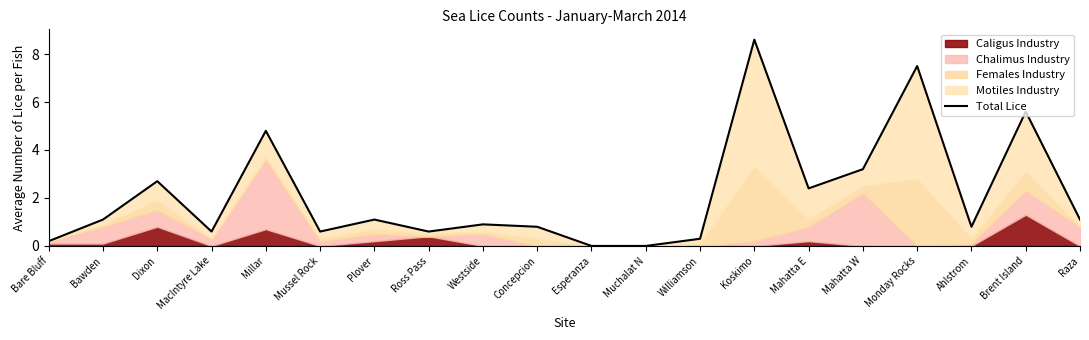

The chart shows a value of 13.4 at Koskimo. True or false?

False